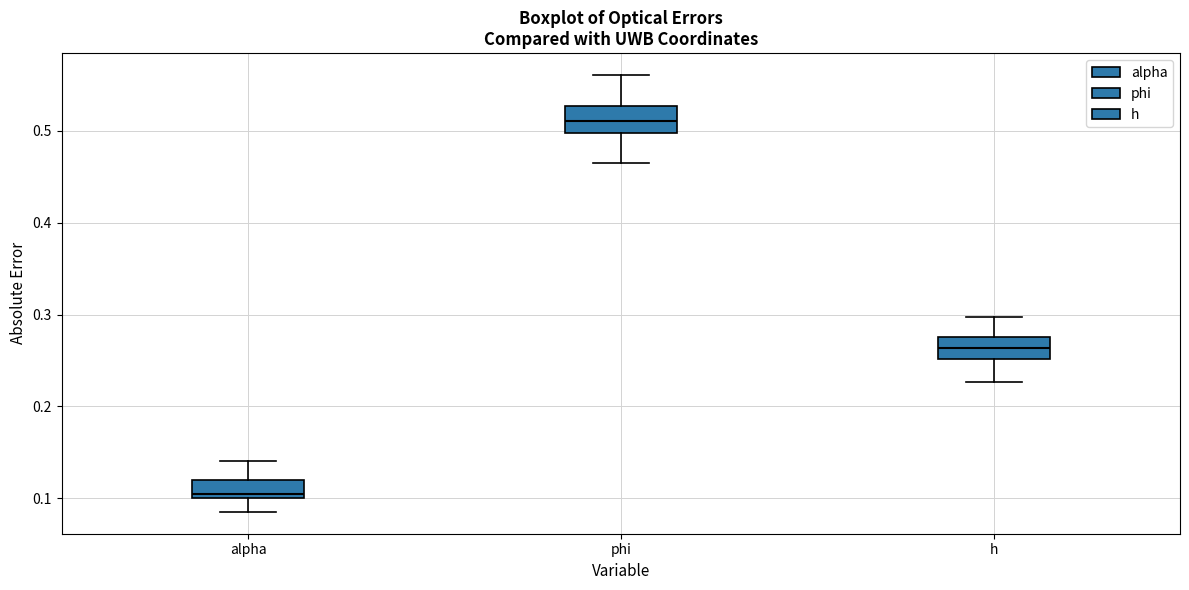

Where does the median line of the box for phi sit on the y-axis? The values are not printed on the chart, so give them approximately, as read against the axis.

0.51